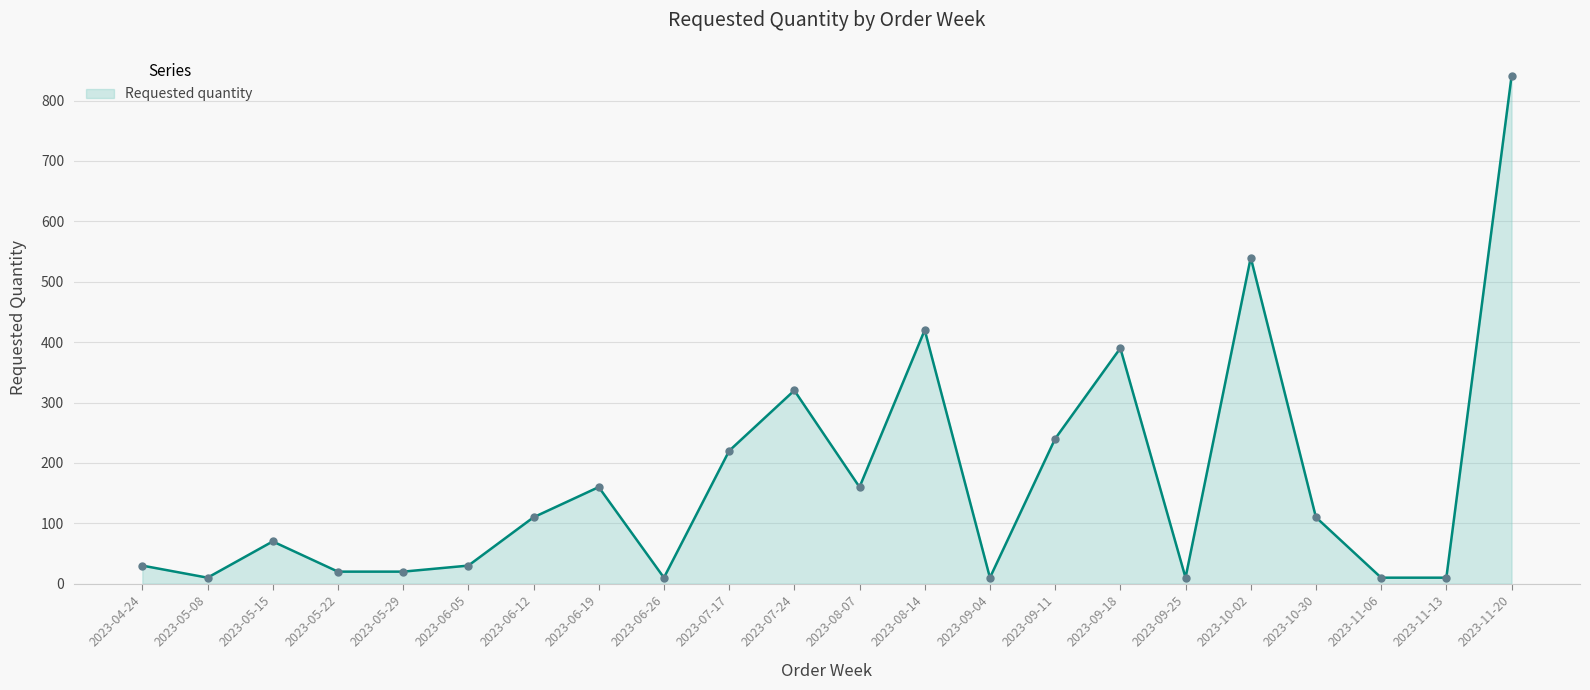

The chart shows a value of 70 at 2023-05-15. True or false?

True